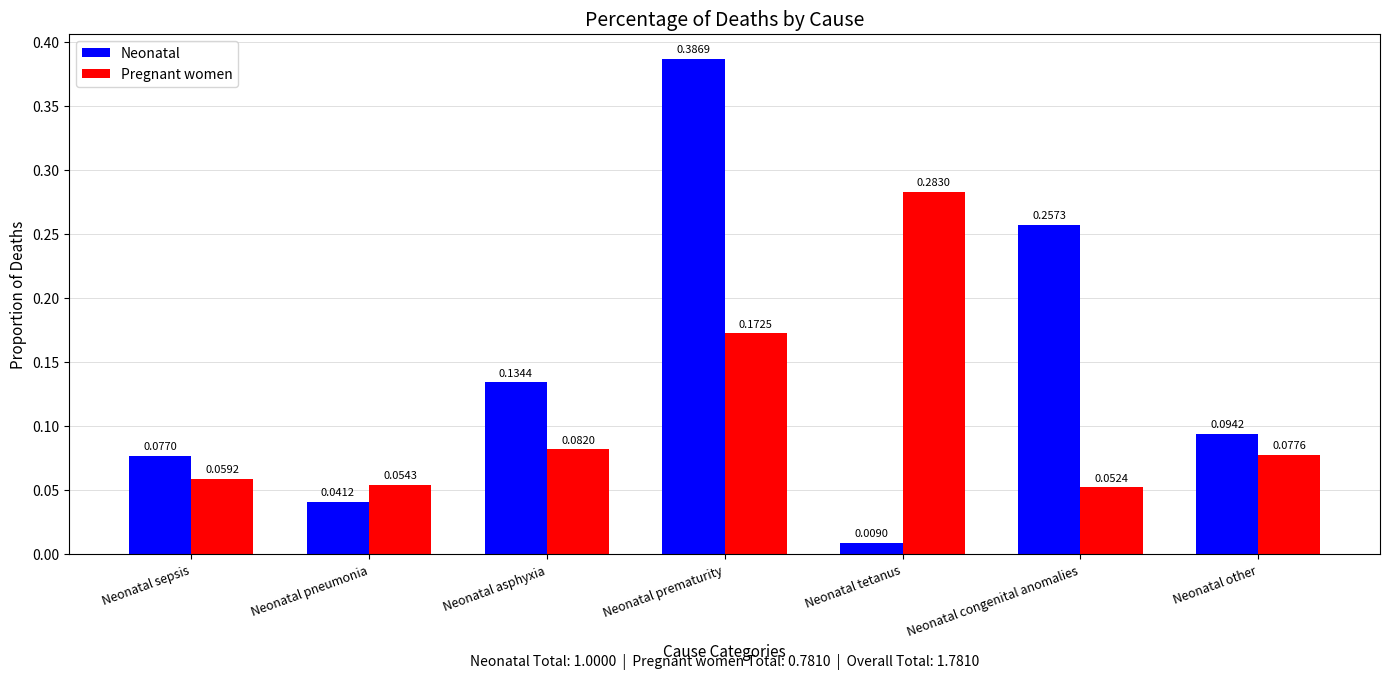

How many categories are shown in the chart?

7